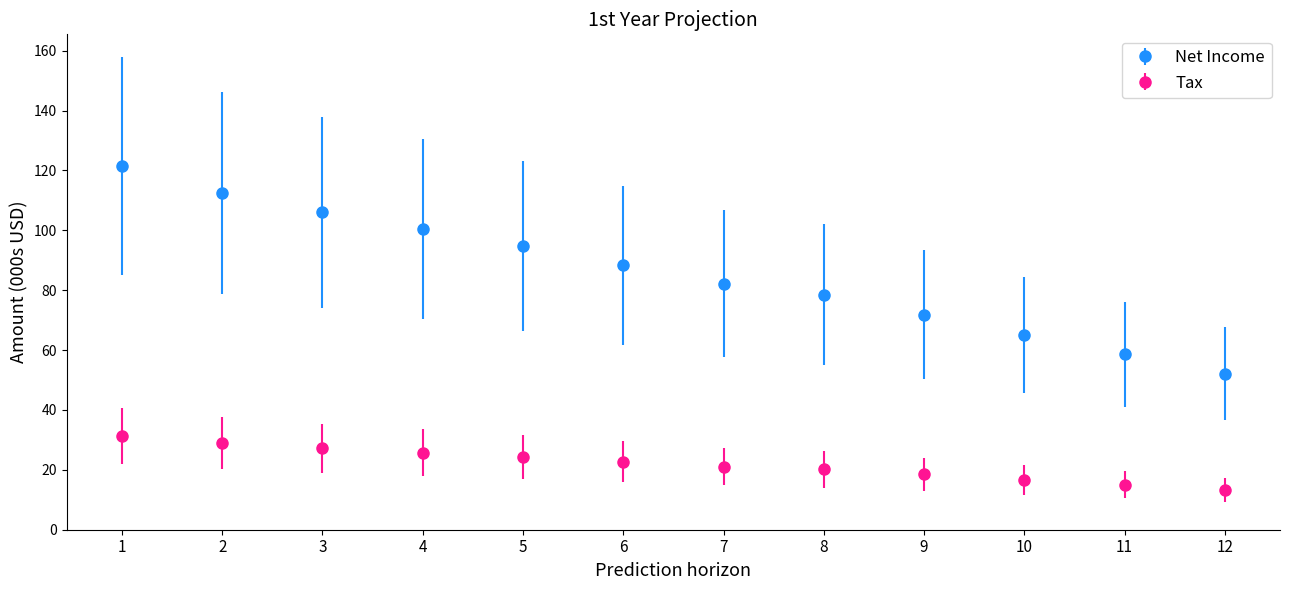

What are all the series names shown in the legend?

Net Income, Tax